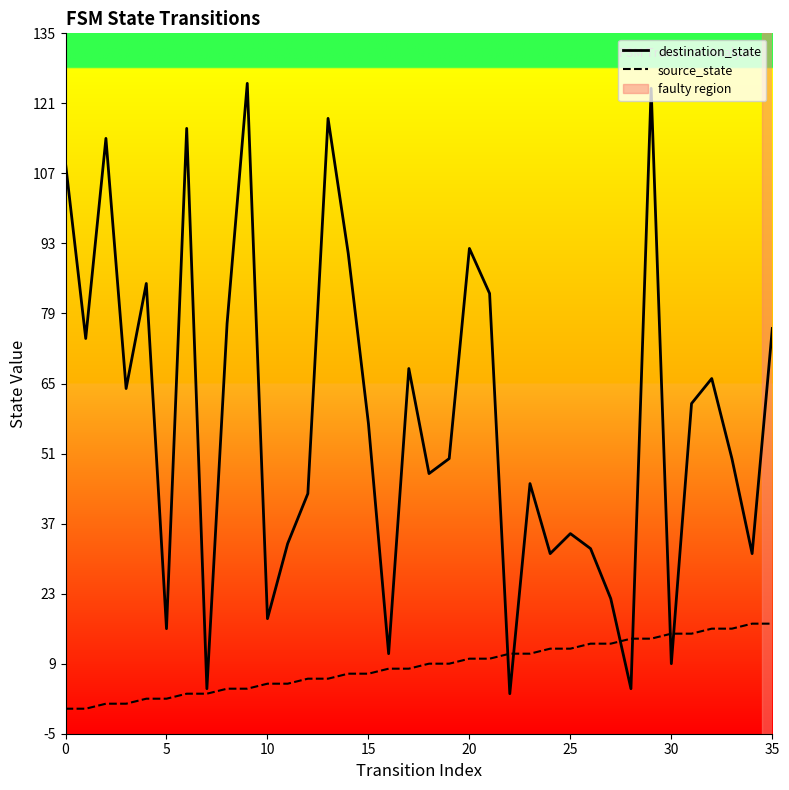

Which series has the largest range (max minus min)?

destination_state